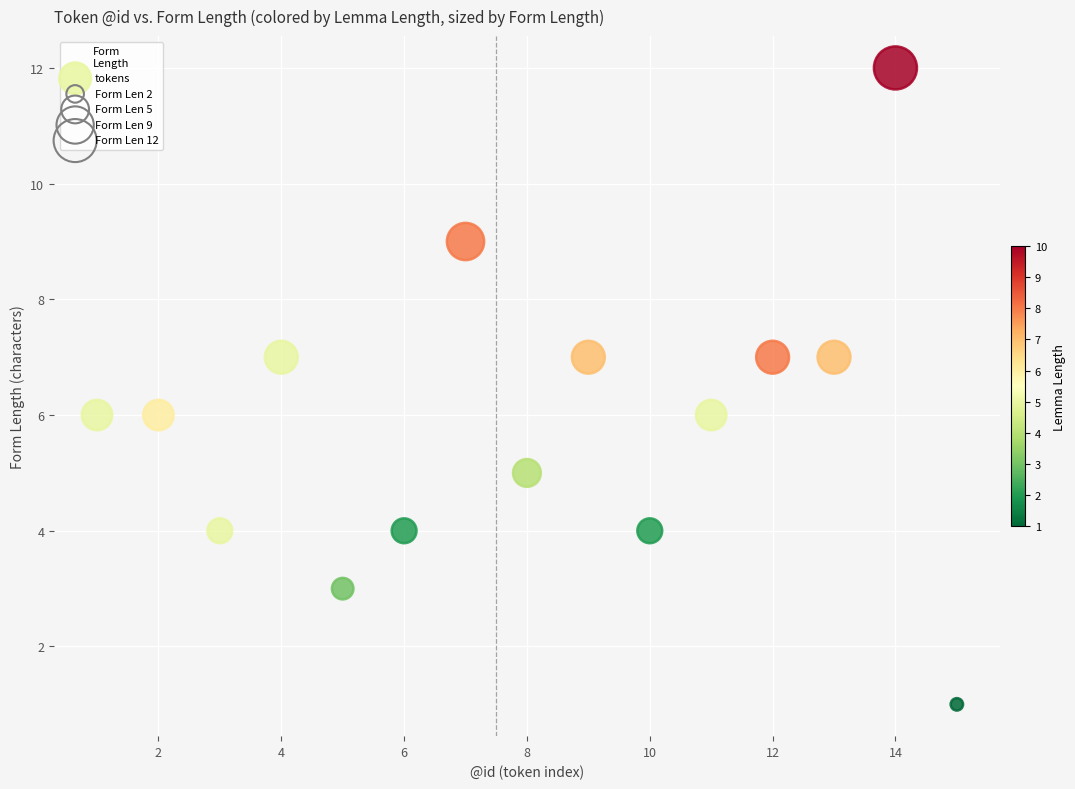

What is the range of X values (max minus min)?

14